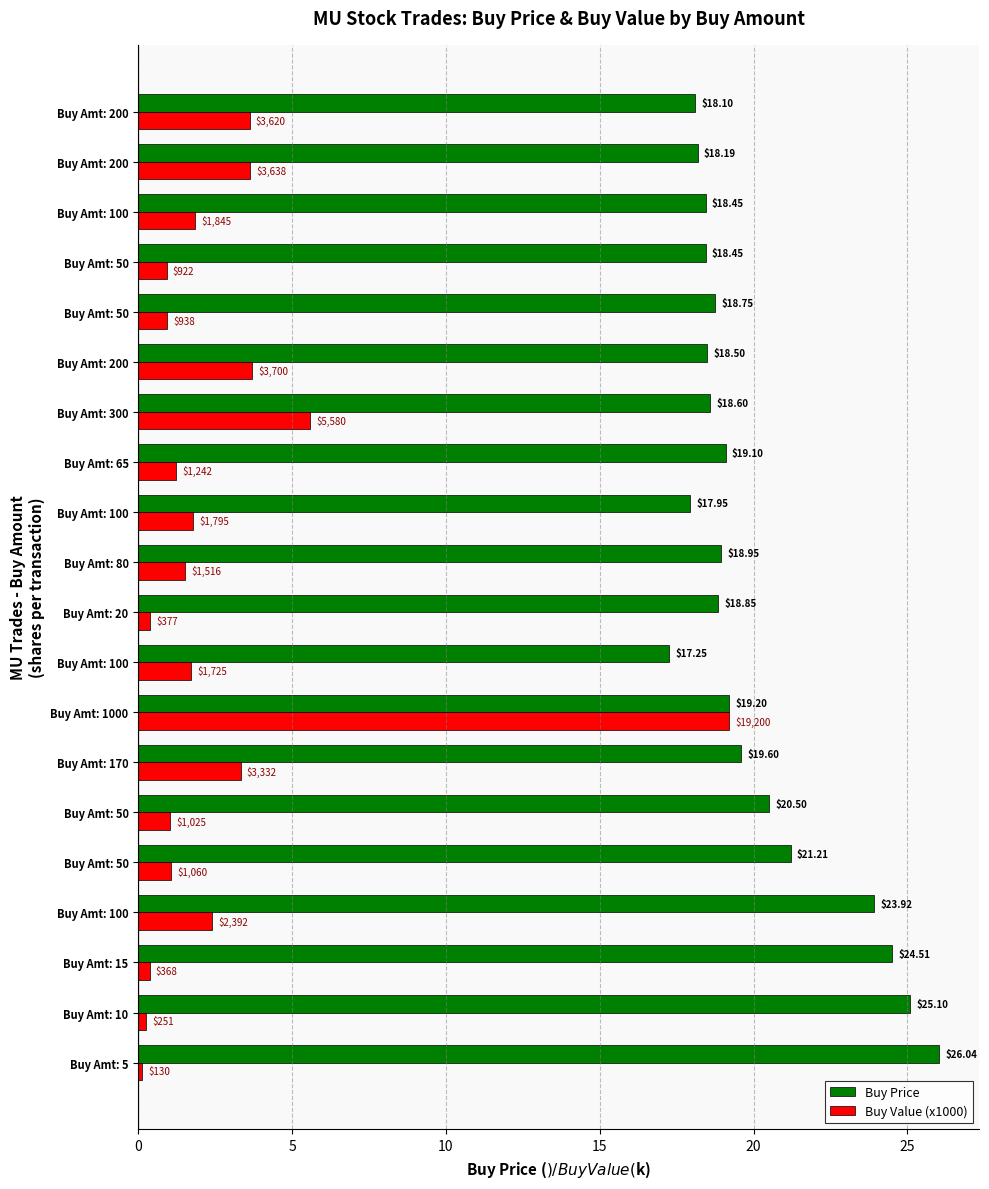

What are all the series names shown in the legend?

Buy Price, Buy Value (x1000)